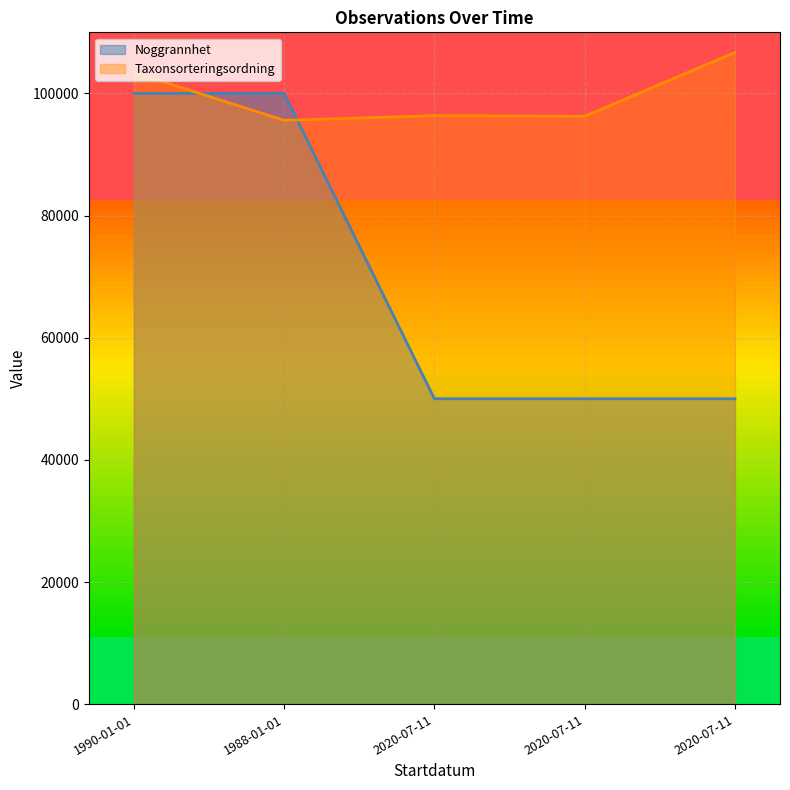

What is the sum of the Noggrannhet values at 2020-07-11 and 2020-07-11?

100000